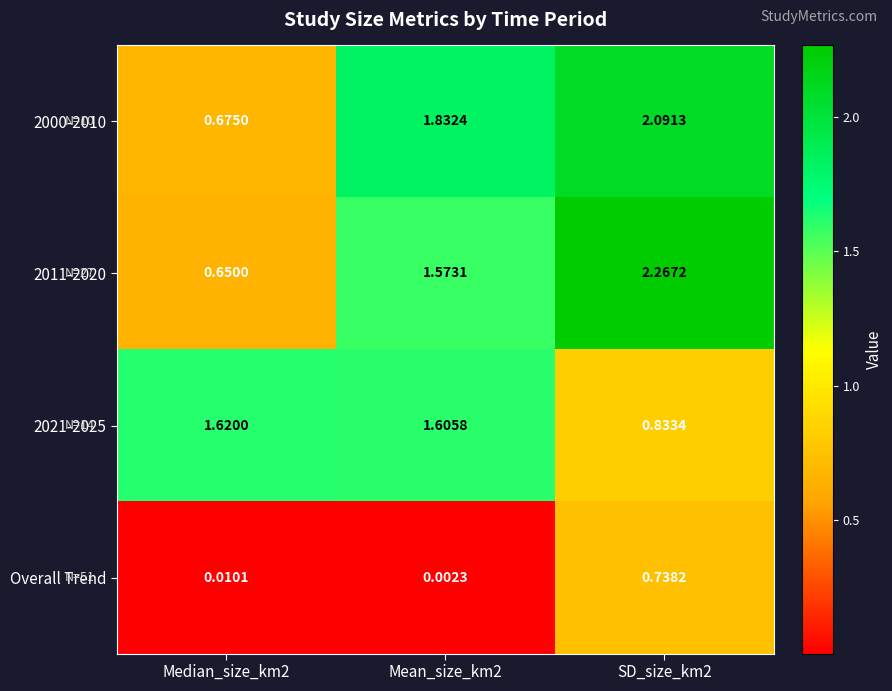

Is the value of 2000-2010 at Median_size_km2 greater than the value of Overall Trend at Median_size_km2?

Yes